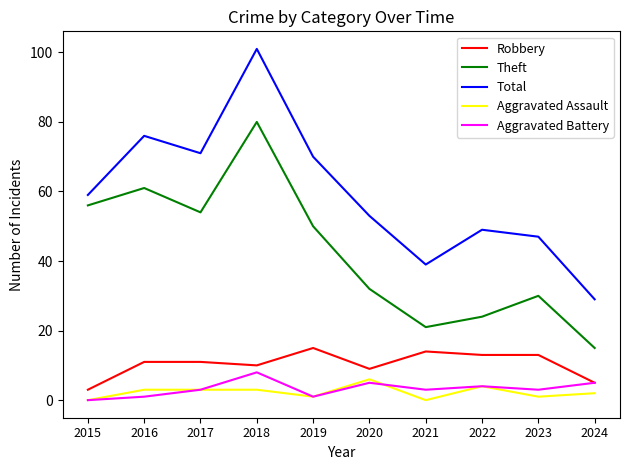

What is the spread (max minus min) of values at 2017?

68